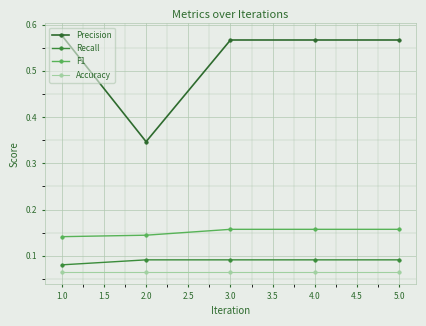

In Precision, how many points are lower than both neighbors (excluding endpoints)?

1